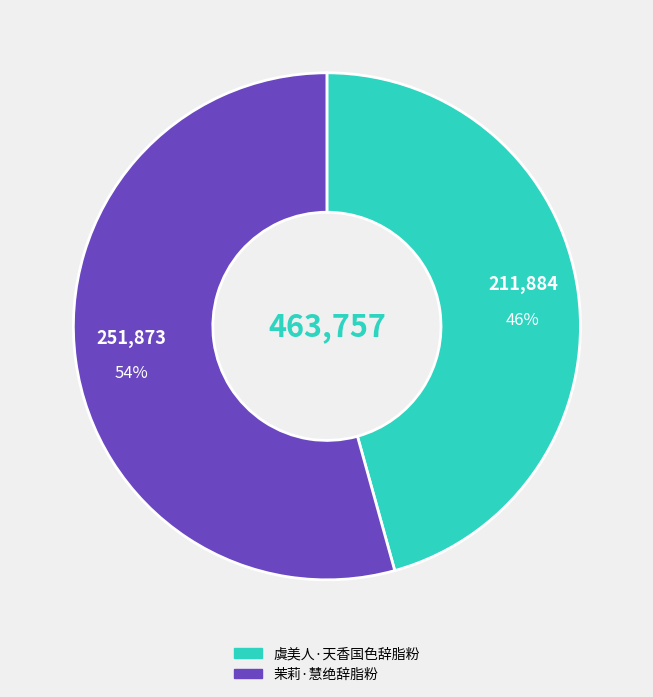

What percentage is the 虞美人·天香国色辞脂粉 slice, to the nearest percent?

46%